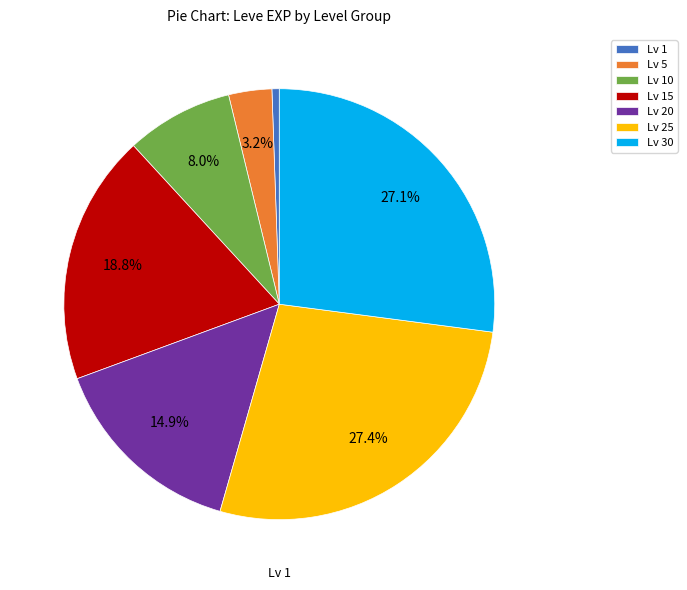

Do Lv 10 and Lv 25 together represent more than half of the pie?

No